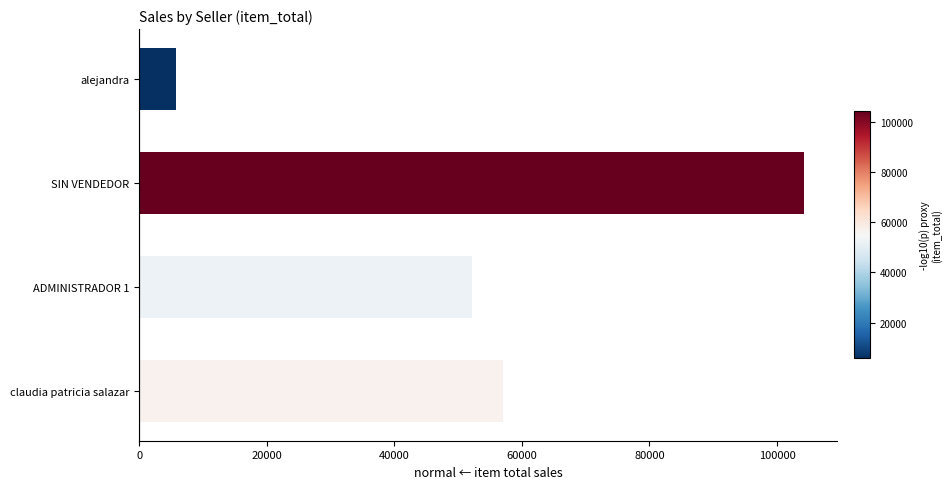

The chart shows a value of 5700.0 at alejandra. True or false?

True